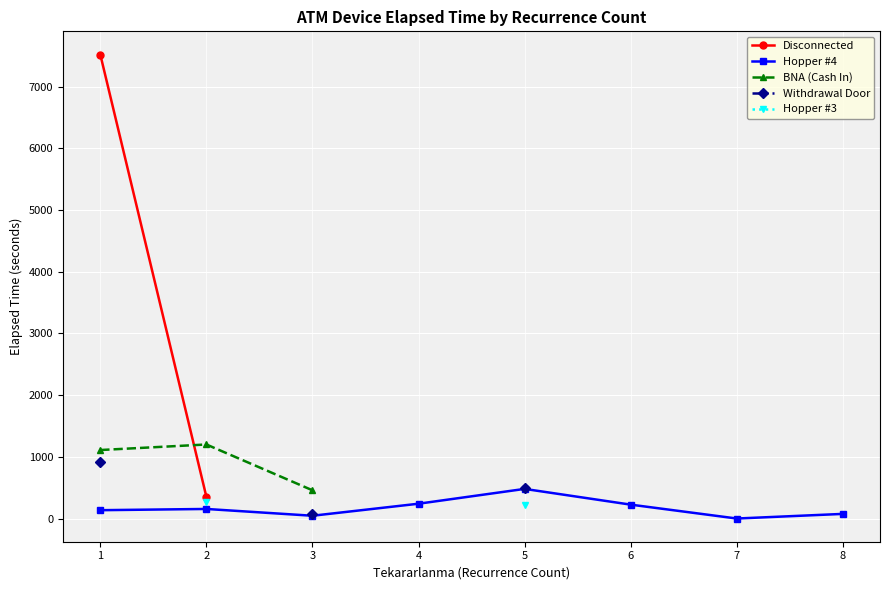

What is the approximate value of Hopper #4 at 6?

225